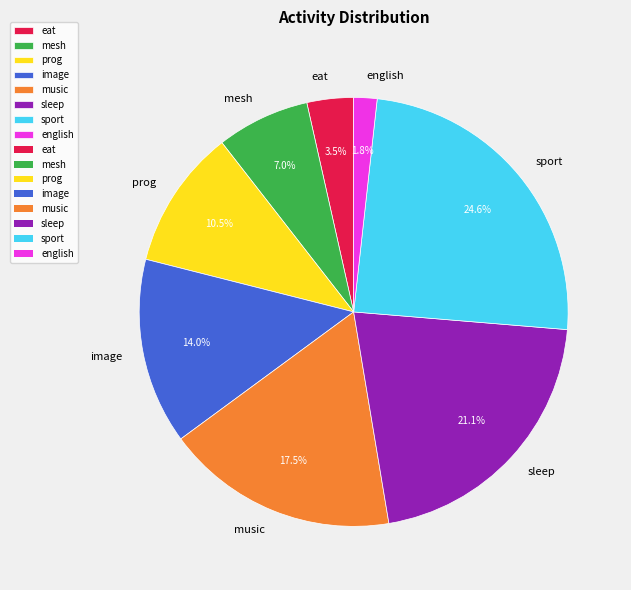

Which category has the smallest portion of the pie?

english